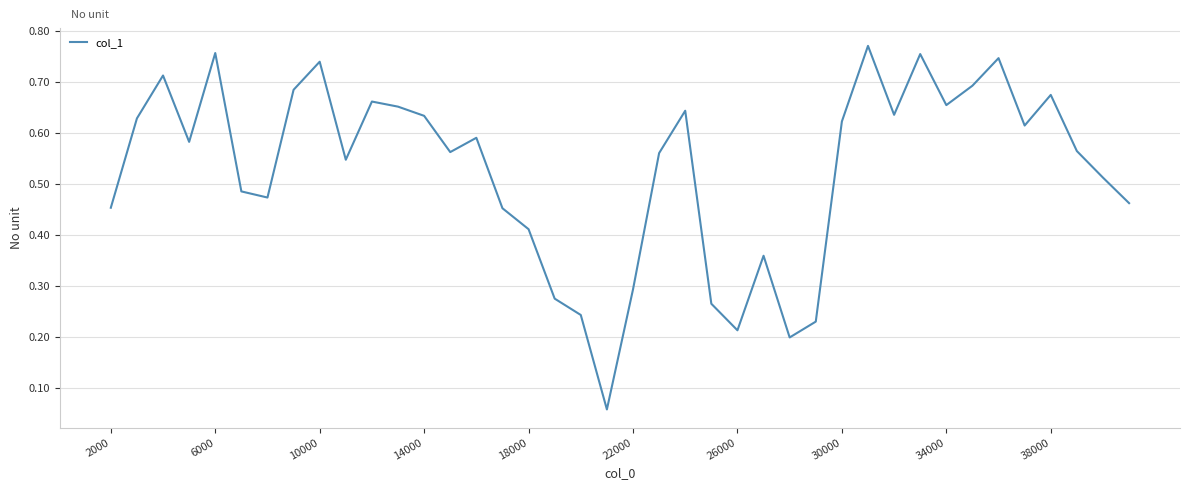

What is the average value?

0.5